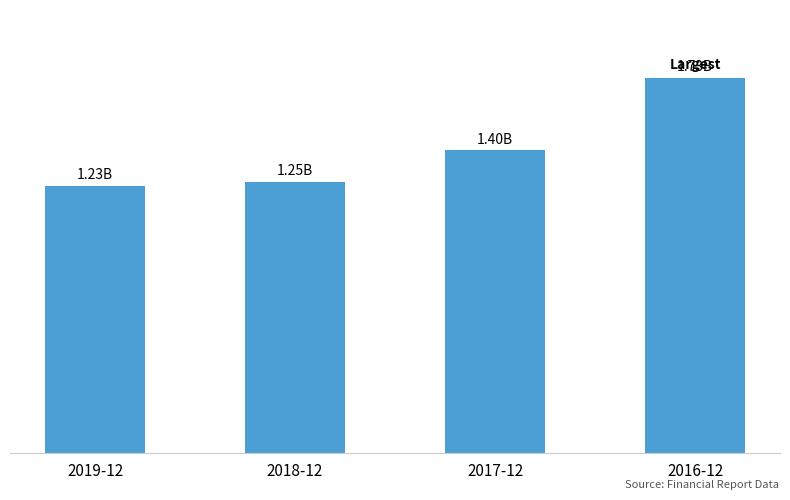

The chart shows a value of 2699169293.7 at 2016-12. True or false?

False